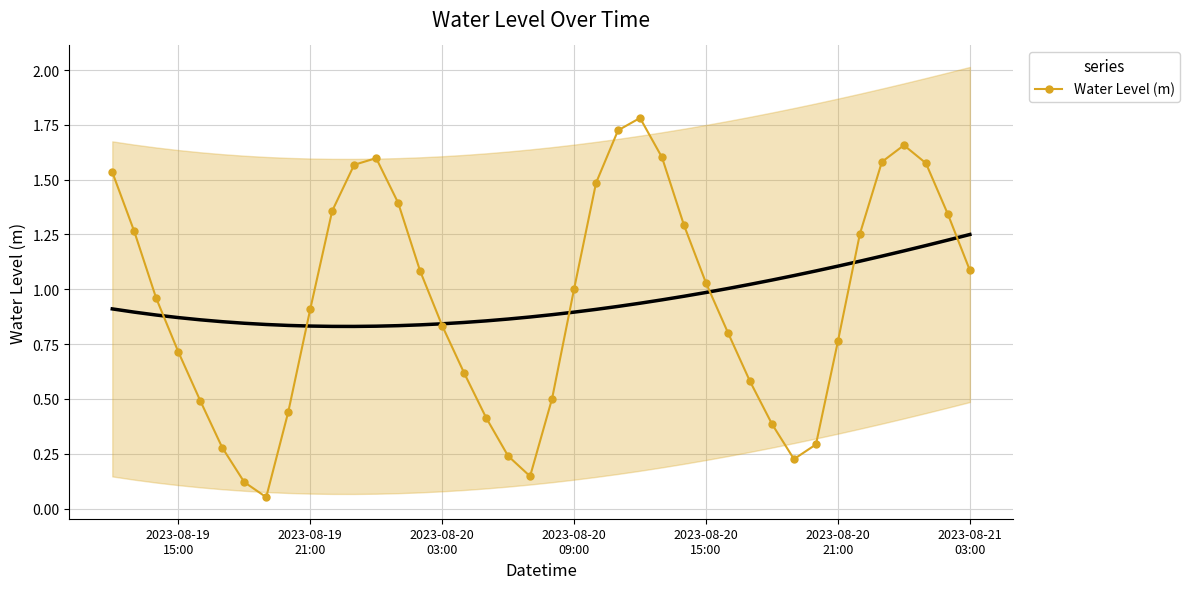

Reading right to left, extract all data points from this chart.

1.1	1.3	1.6	1.7	1.6	1.3	0.8	0.3	0.2	0.4	0.6	0.8	1.0	1.3	1.6	1.8	1.7	1.5	1.0	0.5	0.1	0.2	0.4	0.6	0.8	1.1	1.4	1.6	1.6	1.4	0.9	0.4	0.1	0.1	0.3	0.5	0.7	1.0	1.3	1.5